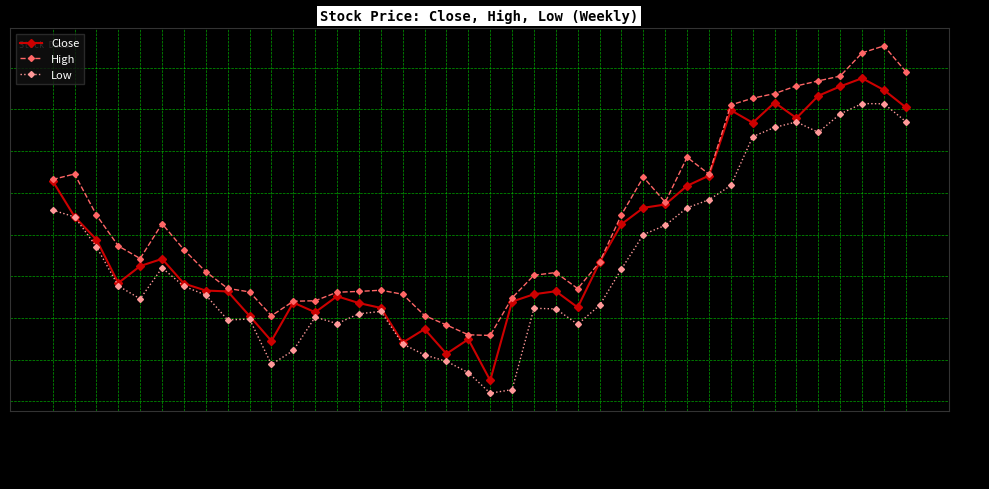

Where does the Close series first go above 28?

2021-12-31